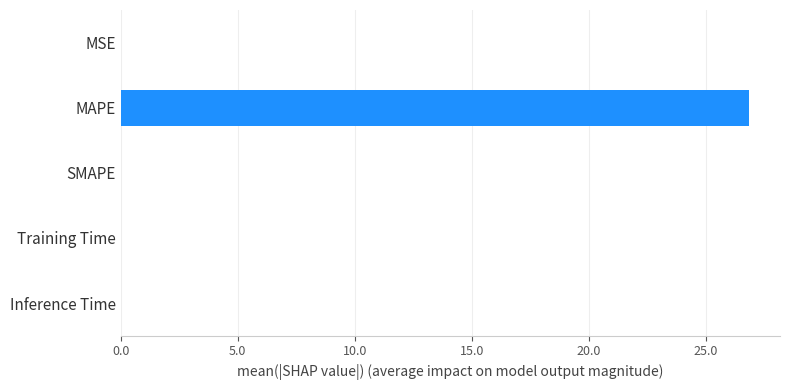

The chart shows a value of 0.0 at SMAPE. True or false?

True